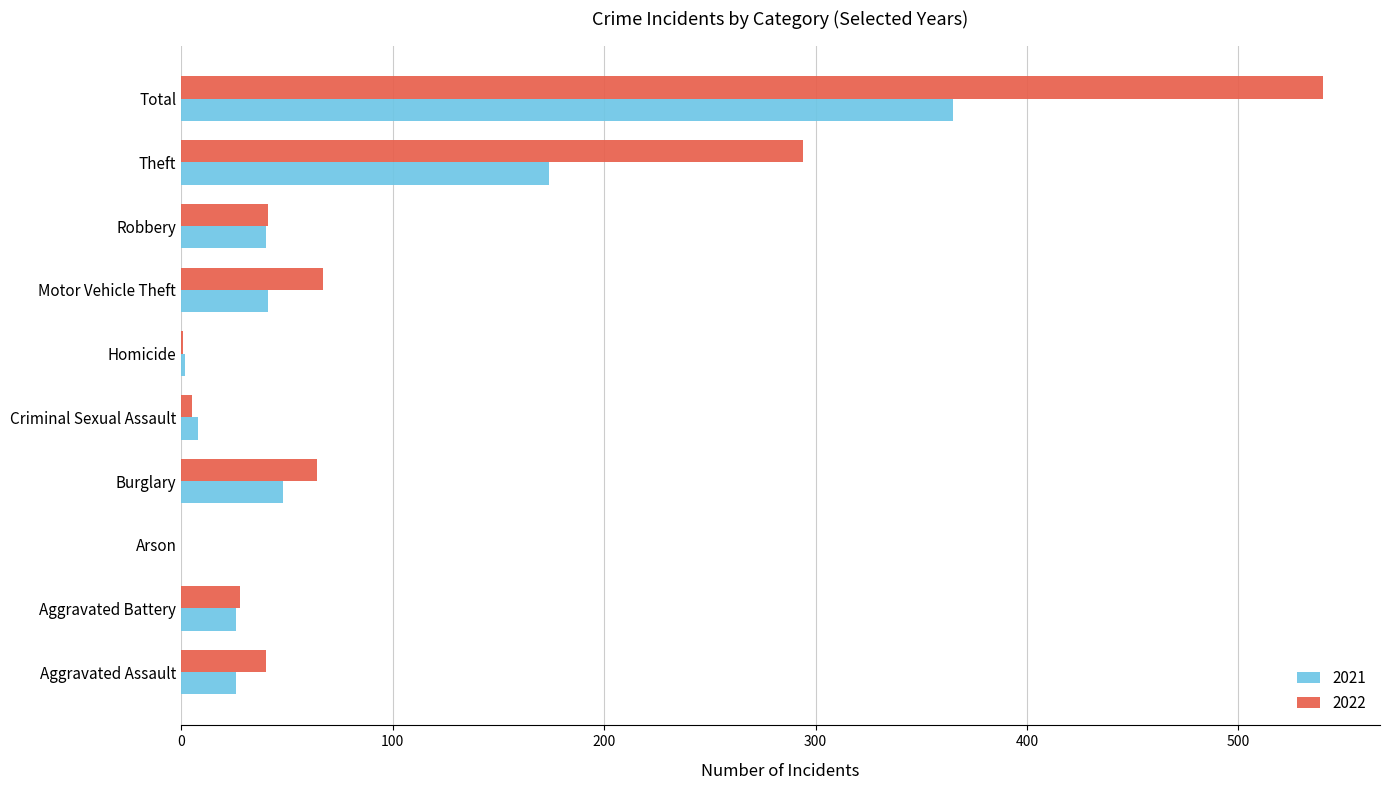

The value of 2022 at Robbery is 41. True or false?

True